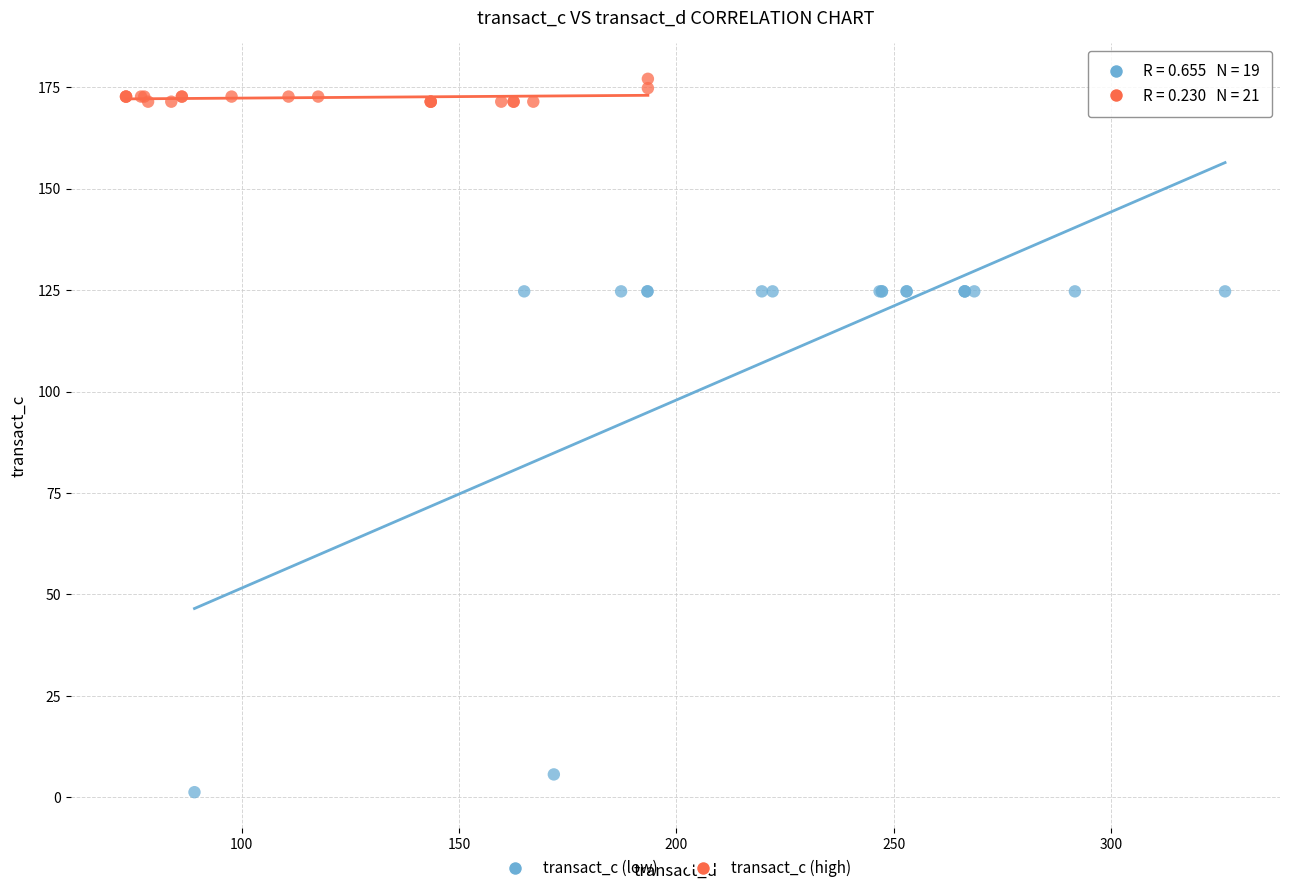

Which series has the largest Y range (max minus min)?

transact_c (low)